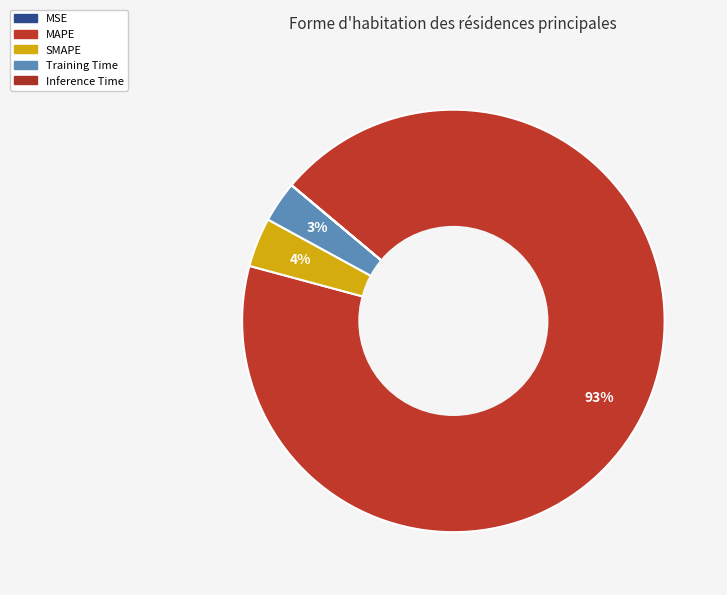

Rank the categories by value from lowest to highest.

MSE, Inference Time, Training Time, SMAPE, MAPE